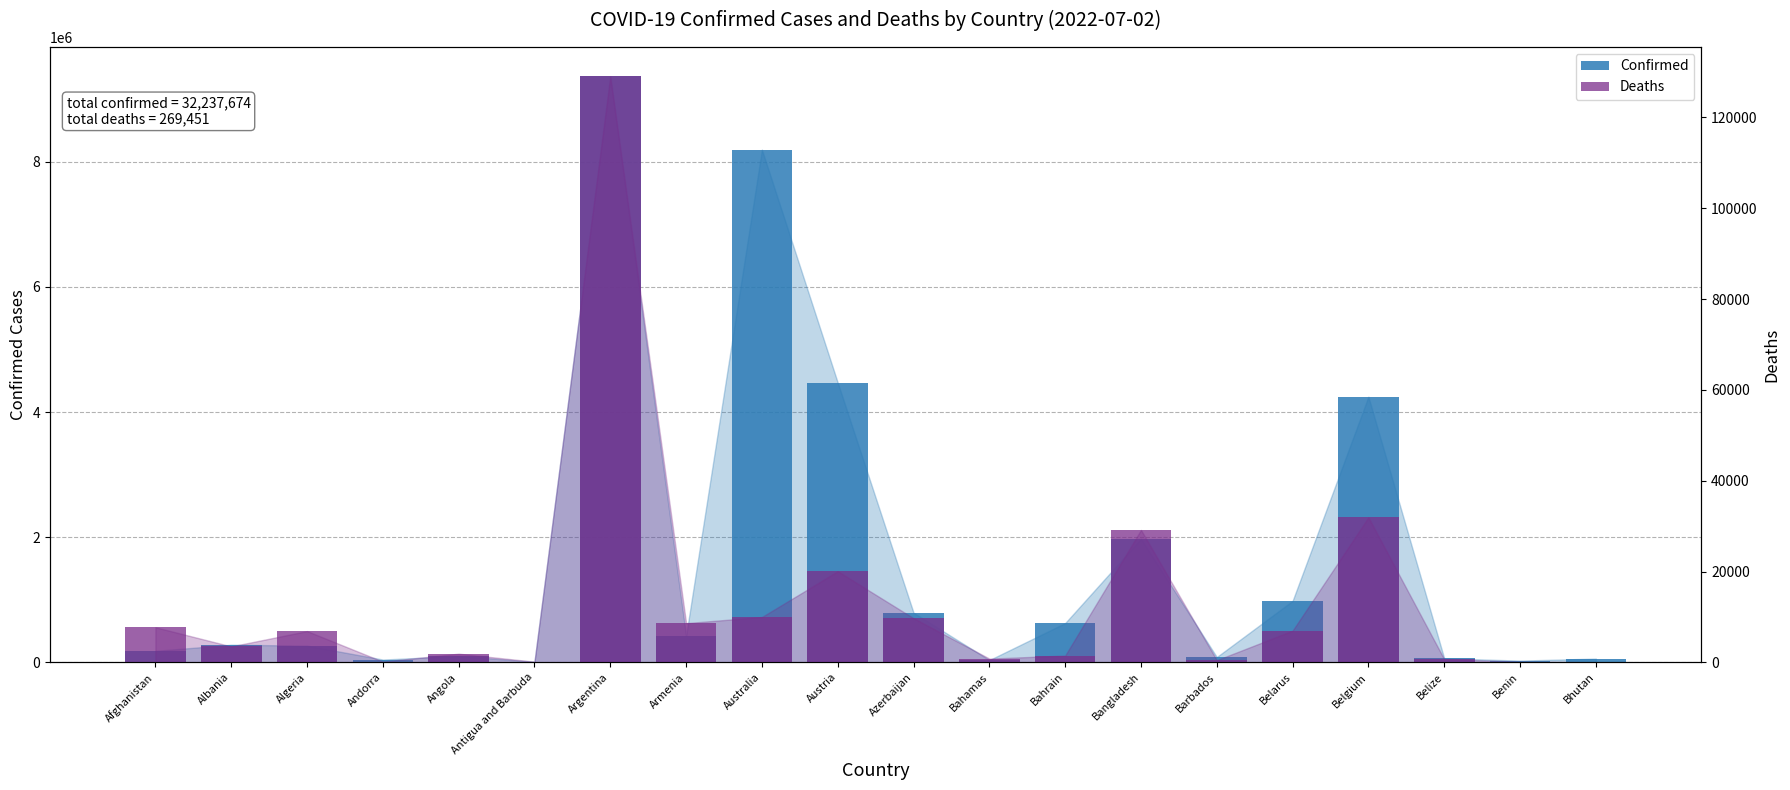

Where does the Deaths series first go above 6875?

Afghanistan